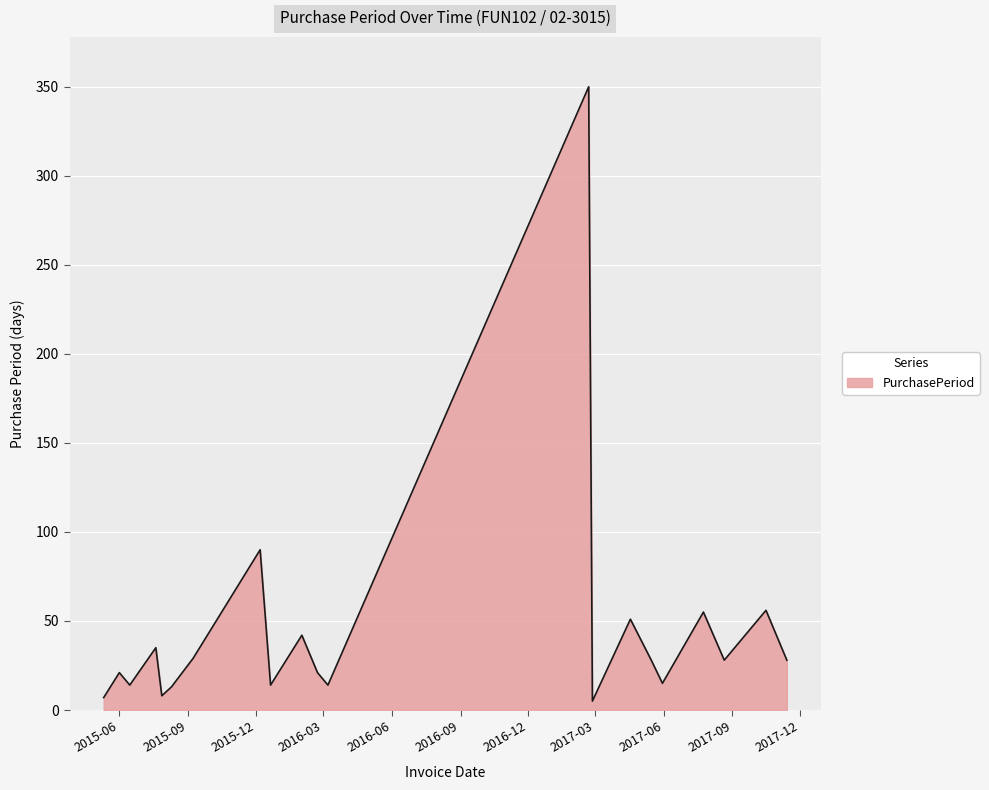

How many values are below 28?

10